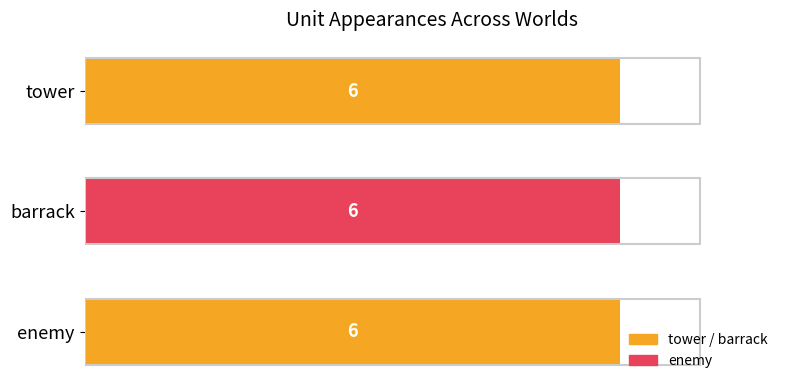

Which label corresponds to the smallest value in the chart?

tower